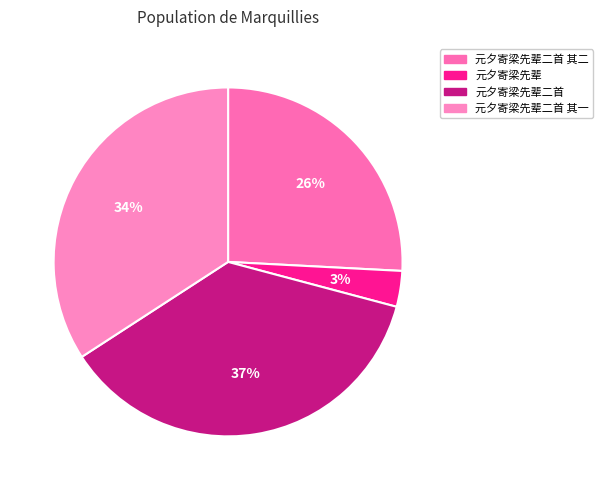

How many segments does this pie chart have?

4